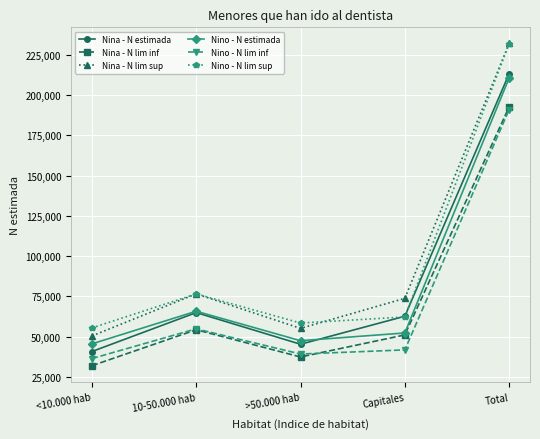

At which category is the sum across all series the highest?

Total